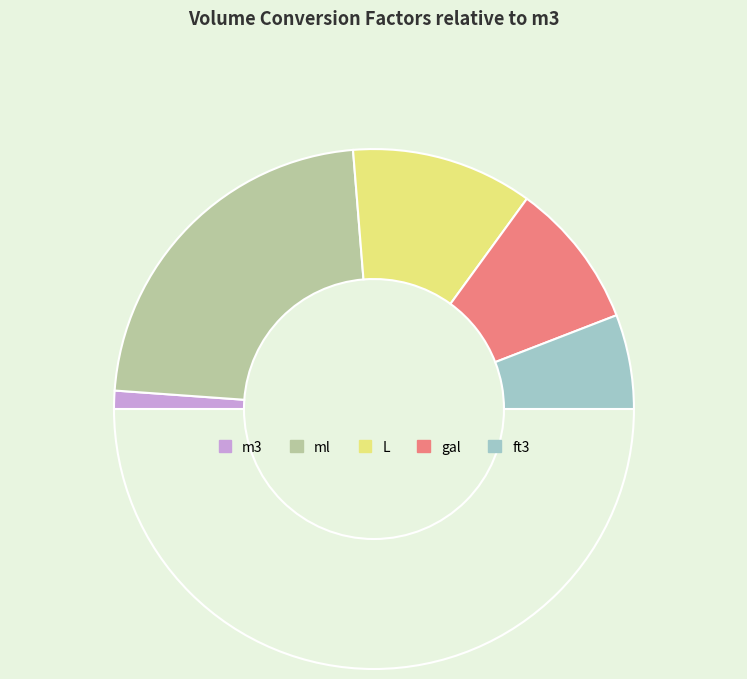

How many slices are in this pie chart?

6